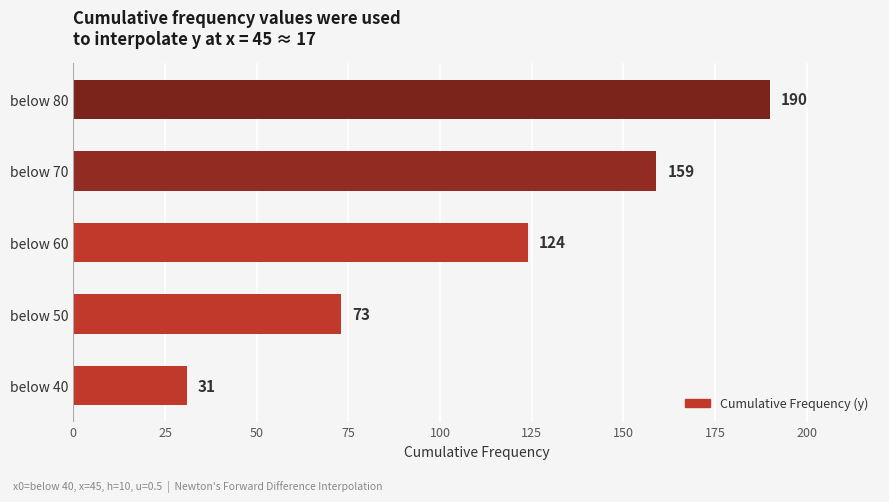

List the labels in order of value, smallest first.

below 40, below 50, below 60, below 70, below 80